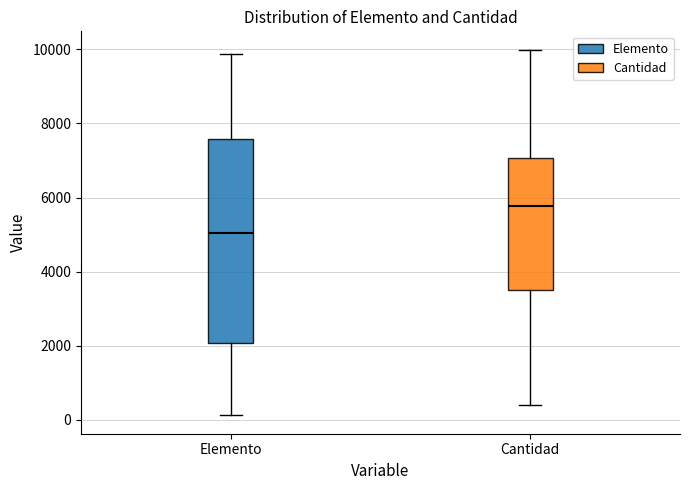

Reading left to right, read every box against the y-axis: the position of its median line, the range the box covers, and the ends of its whiskers. The values are not printed on the chart, so give them approximately, as read against the axis.

Elemento: median 5000, box 2000 to 7600, whiskers 200 to 9800
Cantidad: median 5800, box 3400 to 7000, whiskers 400 to 10000